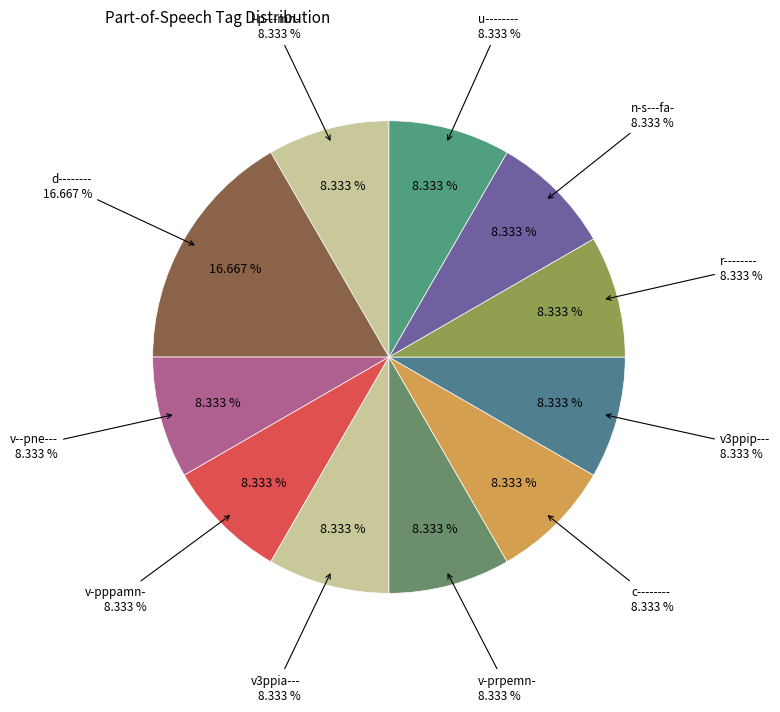

To the nearest percent, what portion does r-------- represent?

8%